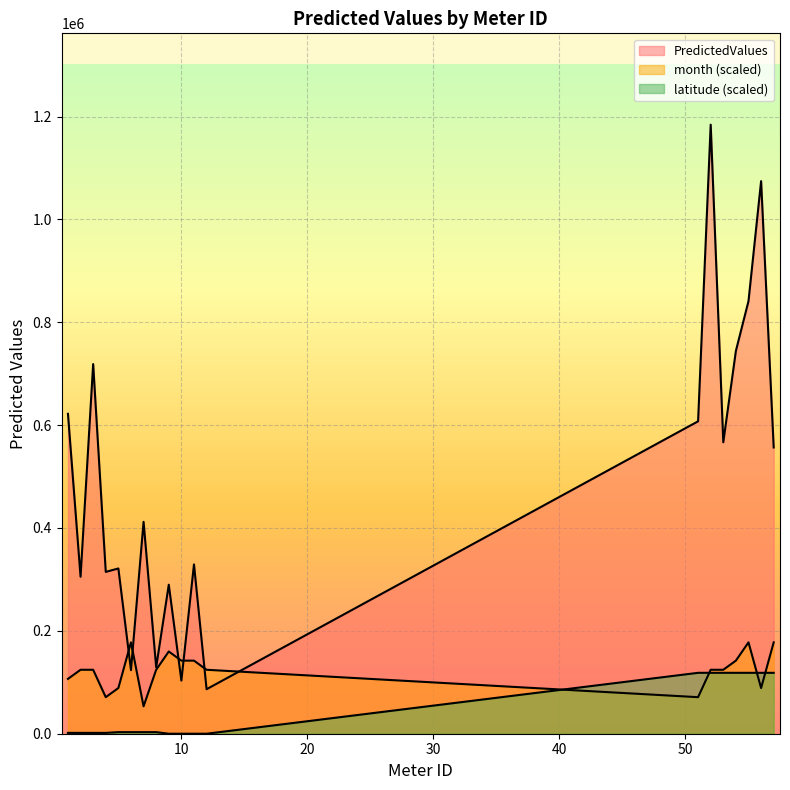

Which category has the lowest value across all series?

9